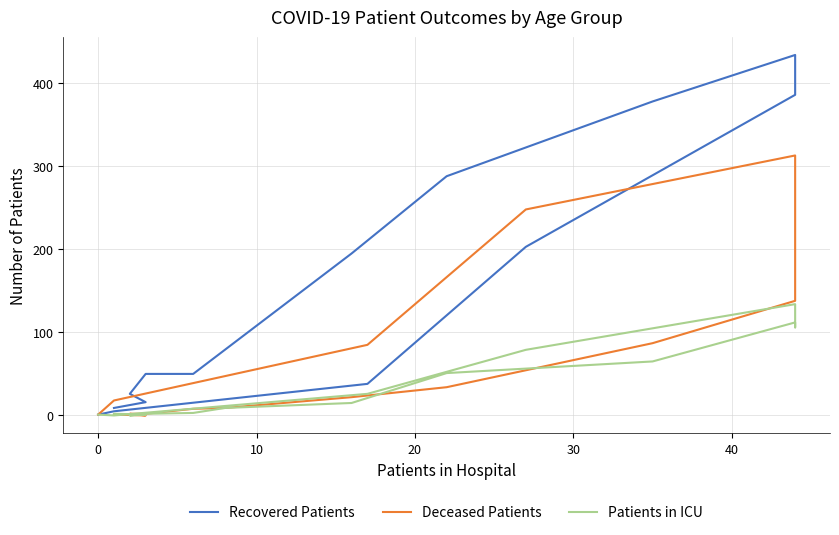

Rank the series at 20 from highest to lowest value.

Recovered Patients, Deceased Patients, Patients in ICU